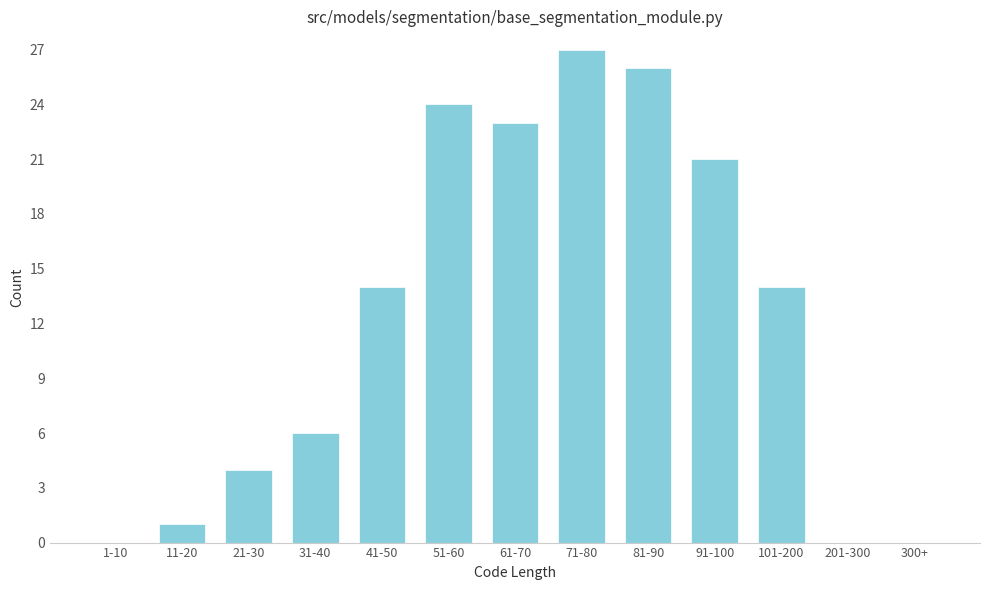

Reading left to right, what are all the values shown in this chart?

1-10=0	11-20=1	21-30=4	31-40=6	41-50=14	51-60=24	61-70=23	71-80=27	81-90=26	91-100=21	101-200=14	201-300=0	300+=0